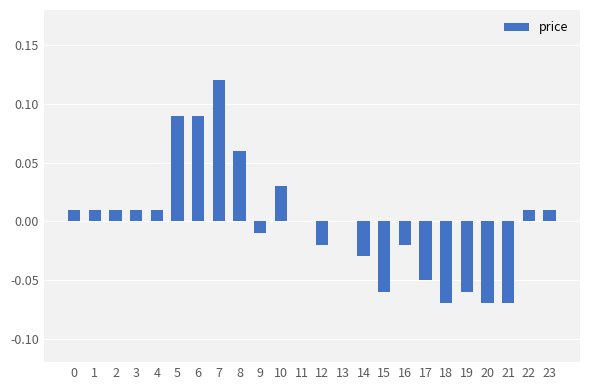

Which category has the highest value across all series?

7